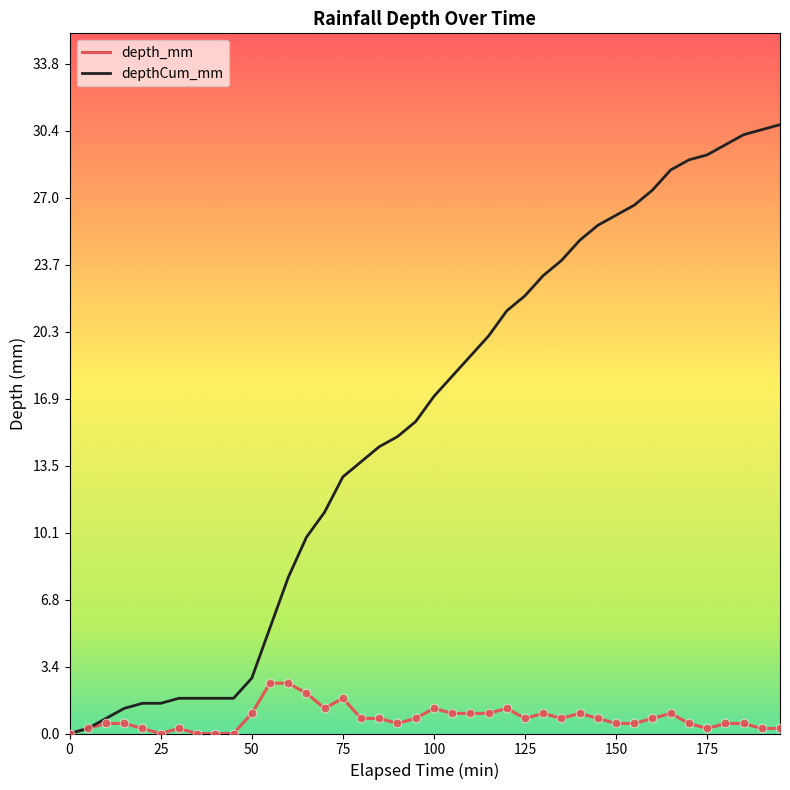

Rank the series by their maximum value, from highest to lowest.

depthCum_mm, depth_mm